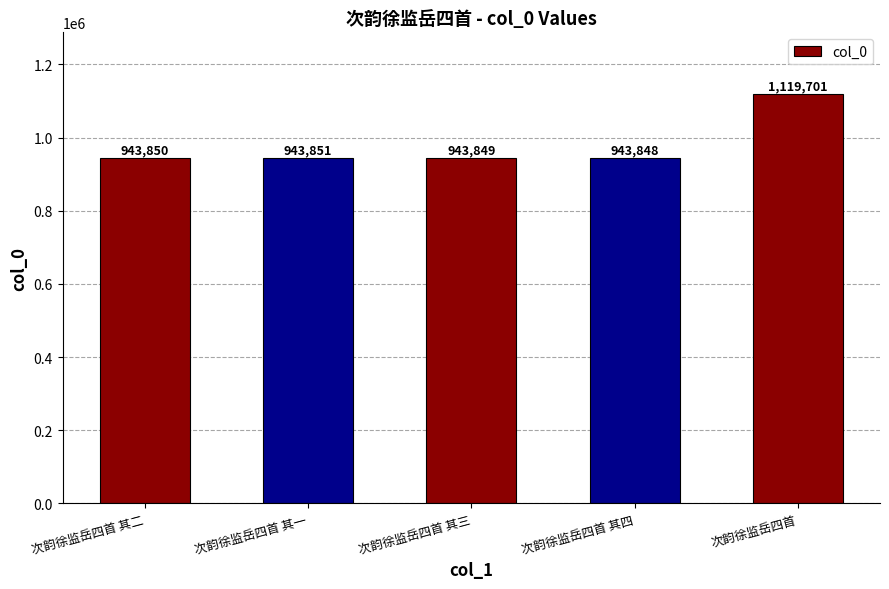

What is the change in value from 次韵徐监岳四首 其三 to 次韵徐监岳四首?

+175852